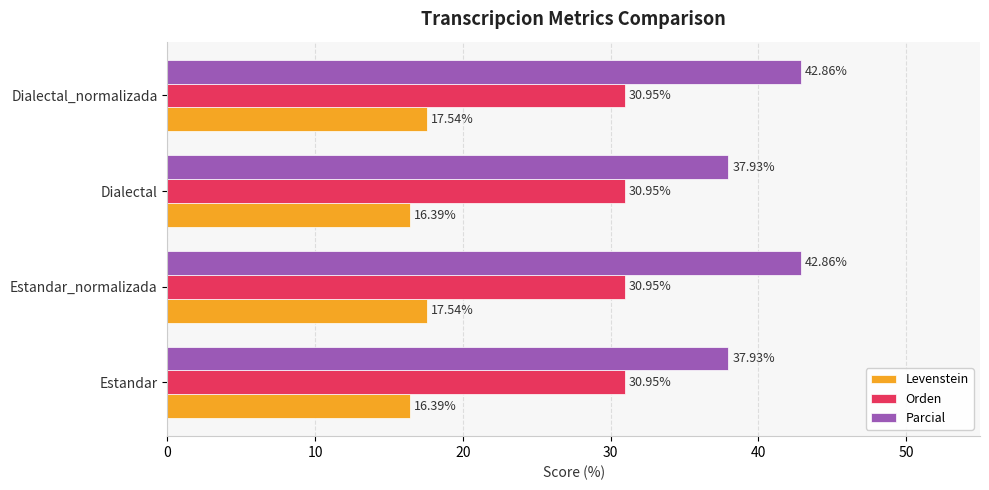

What is the maximum value shown in the chart?

42.9